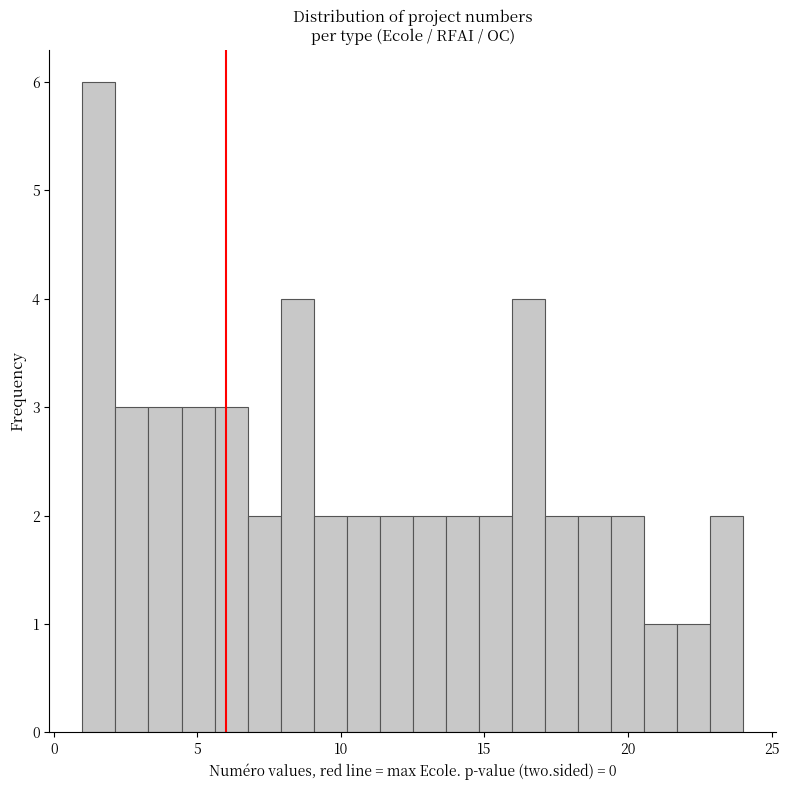

Read against the x-axis, roughly where is the centre of the tallest bar?

1.5